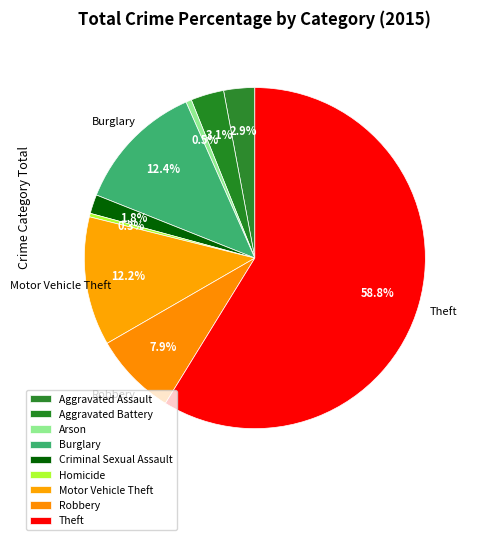

How many slices are in this pie chart?

9